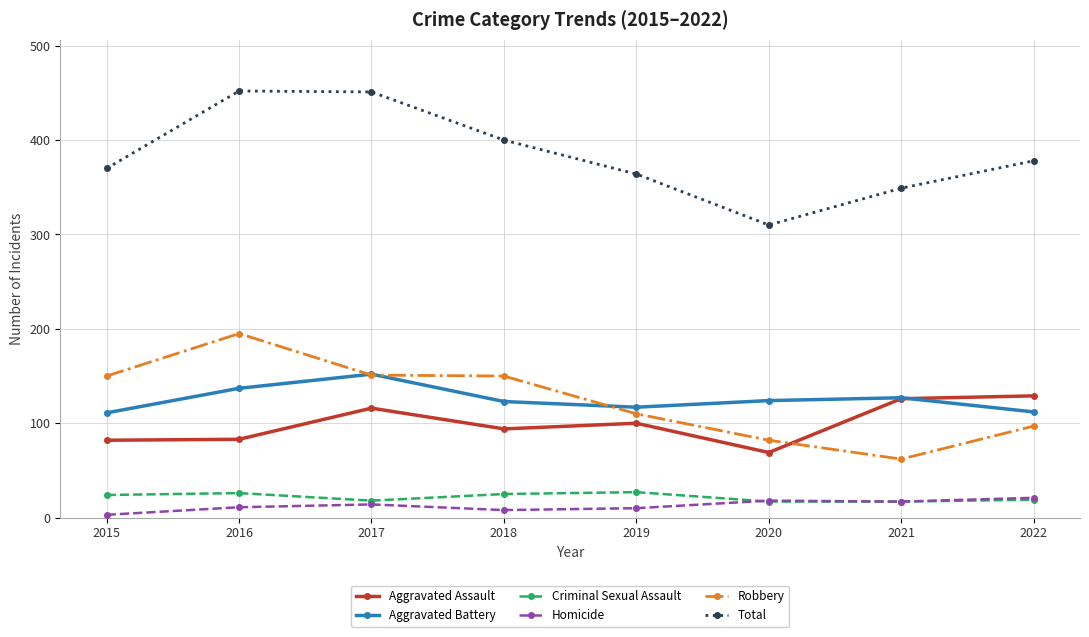

At how many categories does at least one series exceed 38?

8